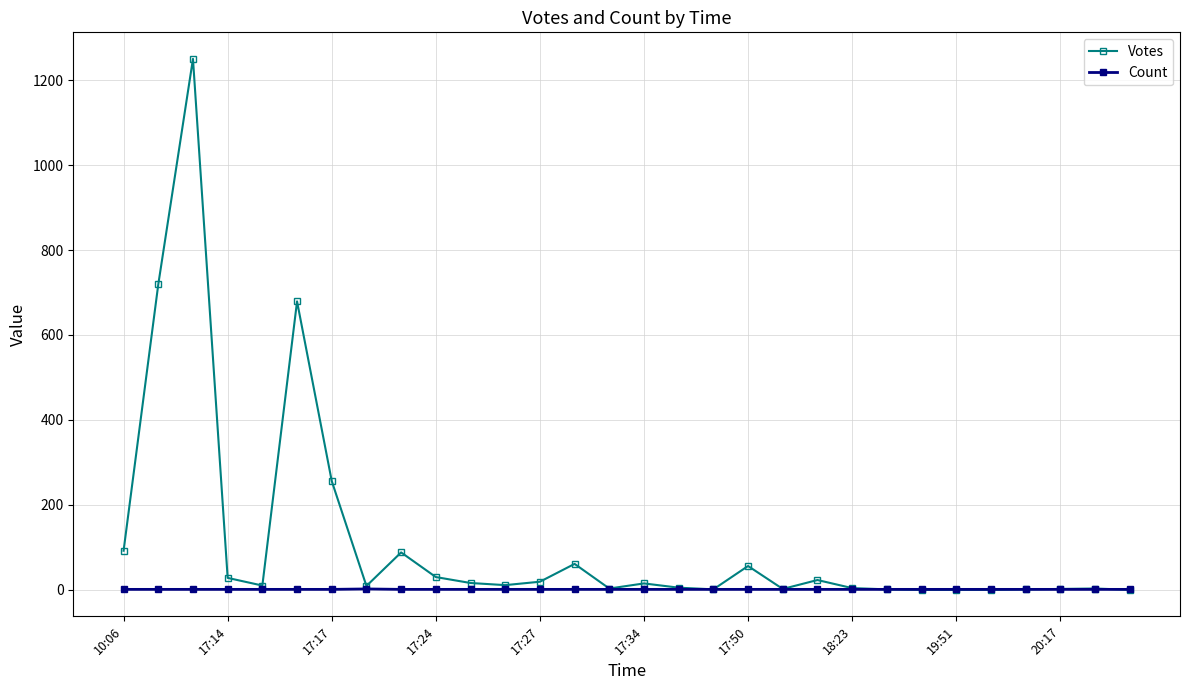

List the series in order of their peak value, highest first.

Votes, Count